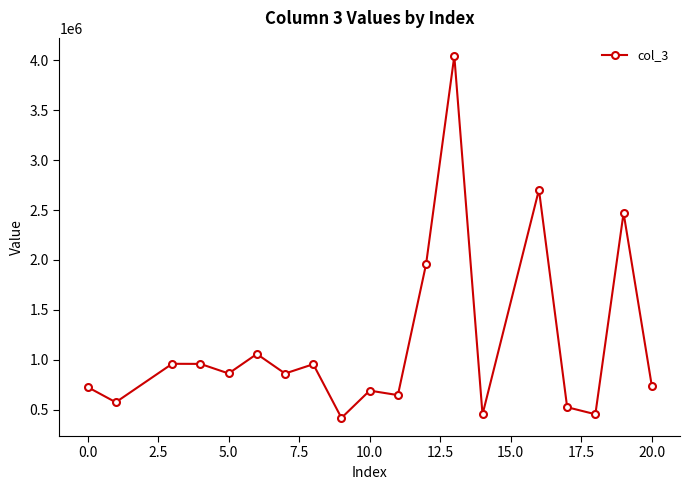

What is the difference between the maximum and minimum values?

3627228.7